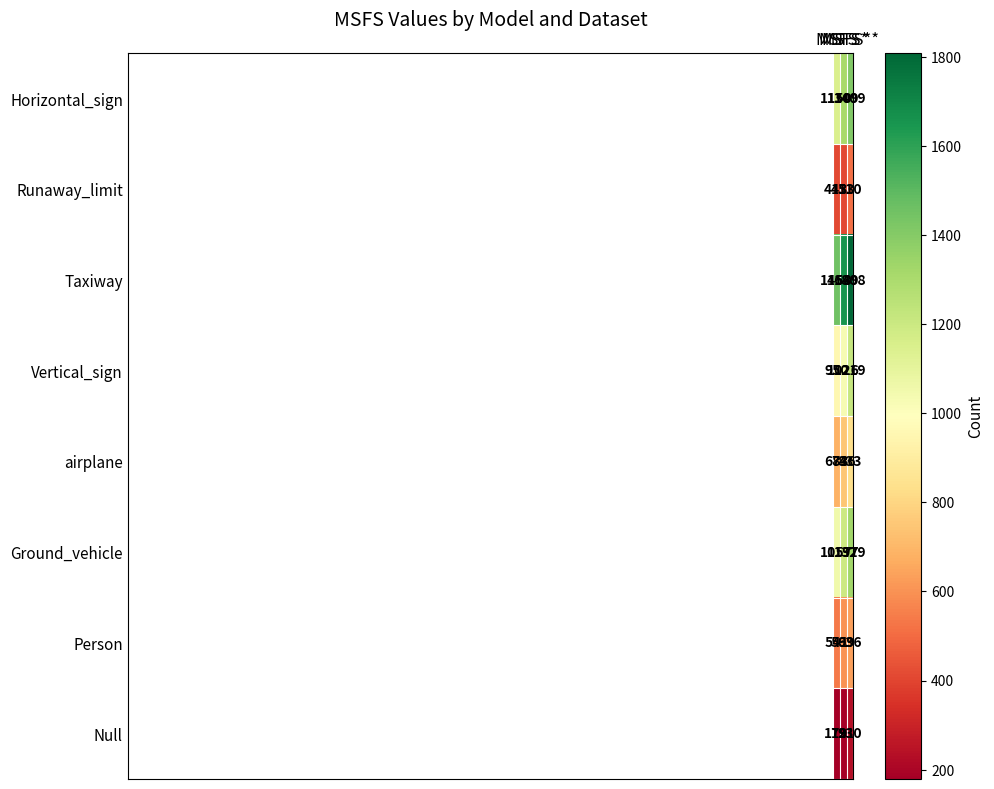

What is the maximum value for Null?

230